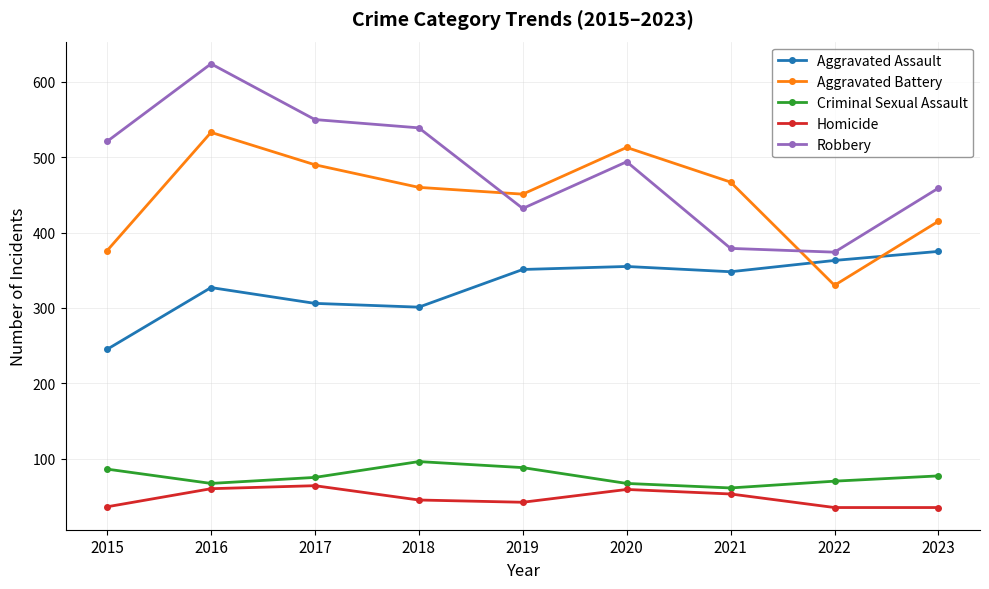

Rank the series by their maximum value, from lowest to highest.

Homicide, Criminal Sexual Assault, Aggravated Assault, Aggravated Battery, Robbery